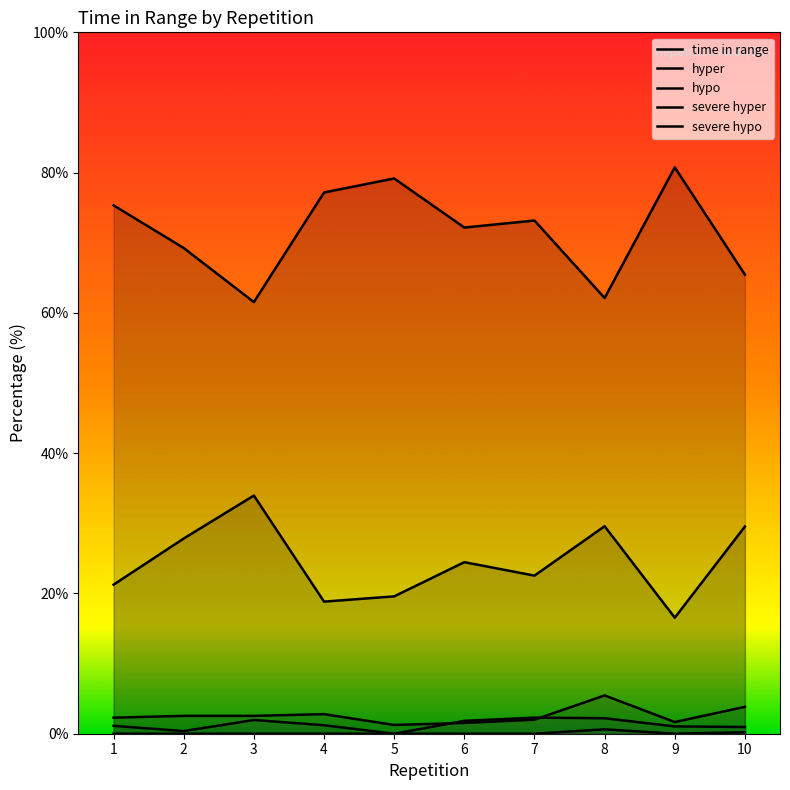

Is the value of hyper at 7 greater than the value of severe hypo at 8?

Yes